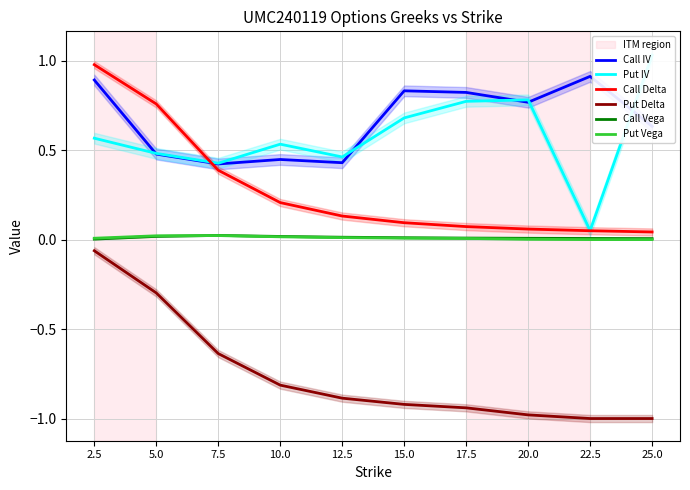

Which label corresponds to the smallest value in the chart?

22.5